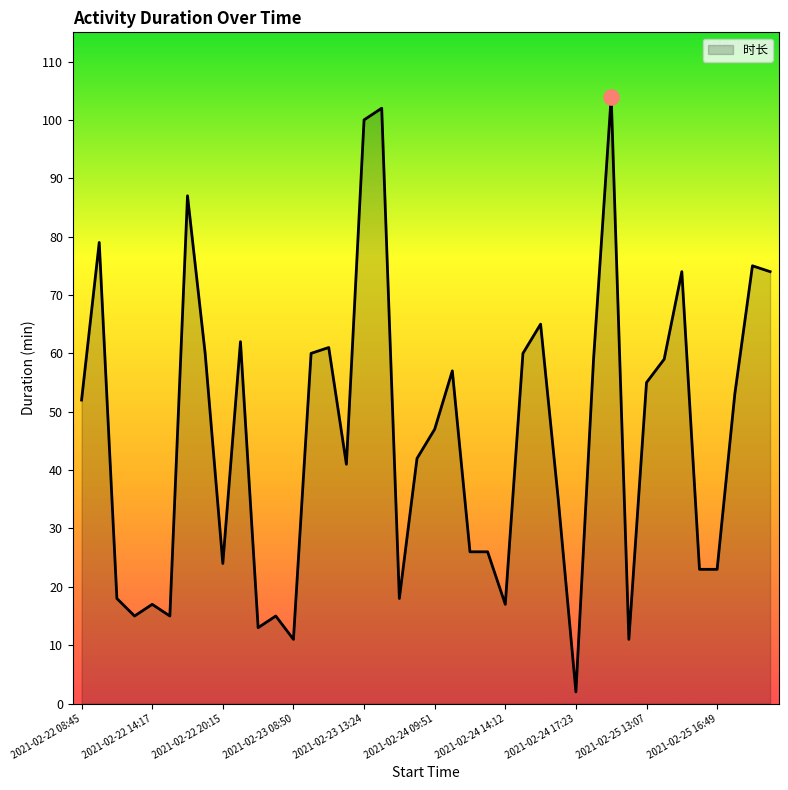

What is the greatest value displayed?

104